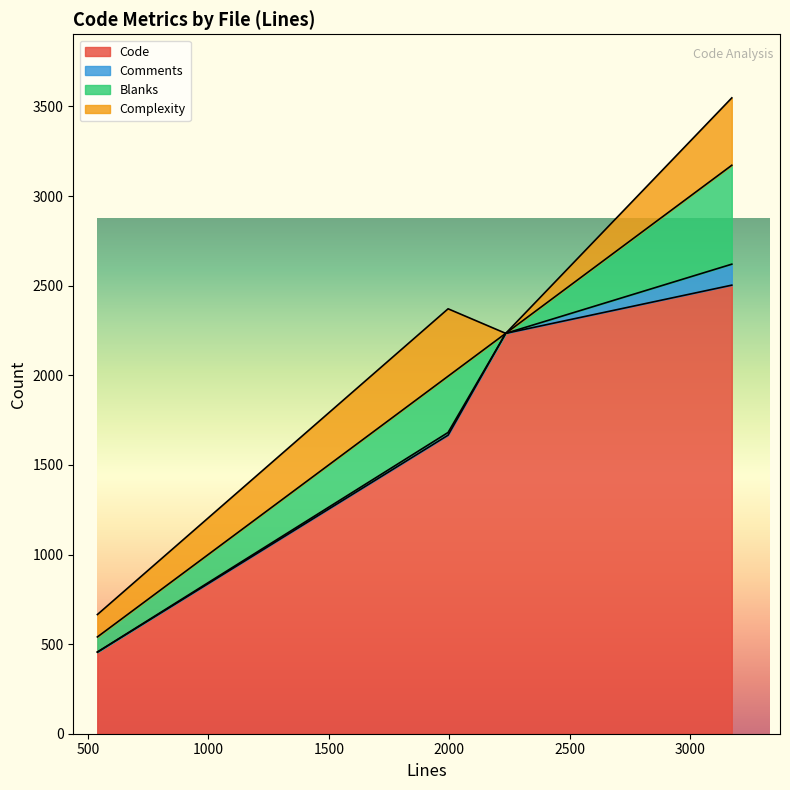

What is the average value of the Complexity series?

219